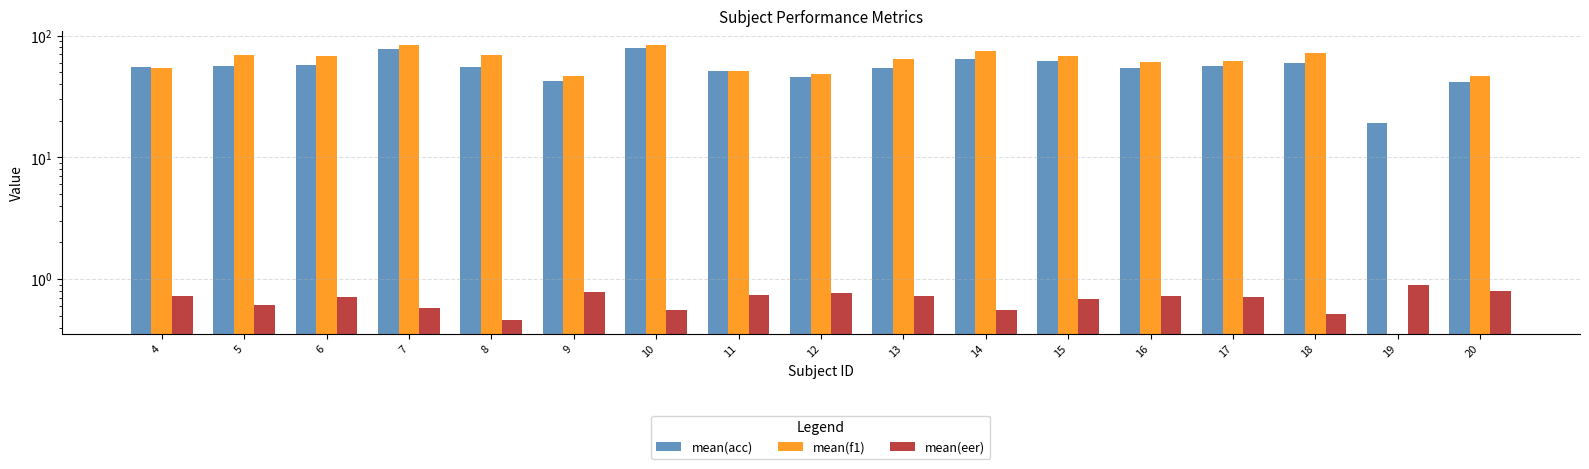

At which category is the sum across all series the highest?

10